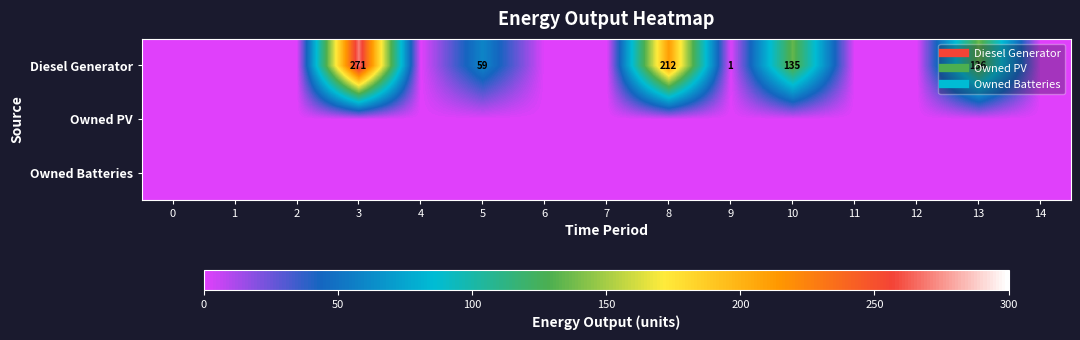

Rank the series by their maximum value, from highest to lowest.

Diesel Generator, Owned PV, Owned Batteries